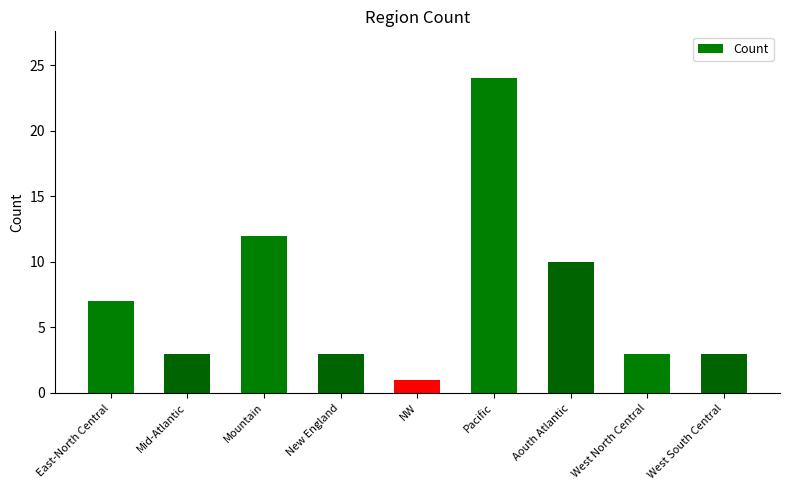

What is the label of the 9th bar from the right?

East-North Central